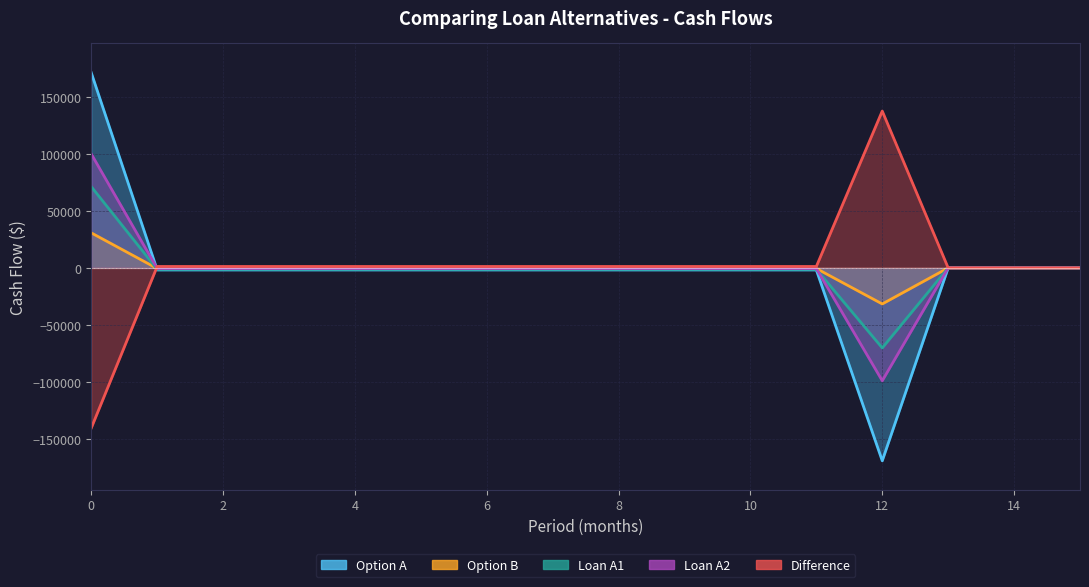

How many negative values does the Loan A1 series have?

12